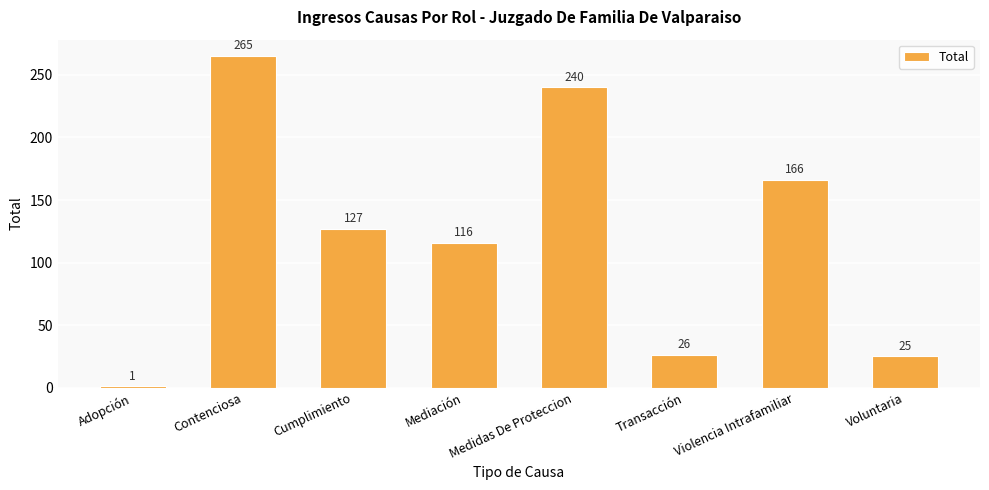

Which category has the highest value across all series?

Contenciosa